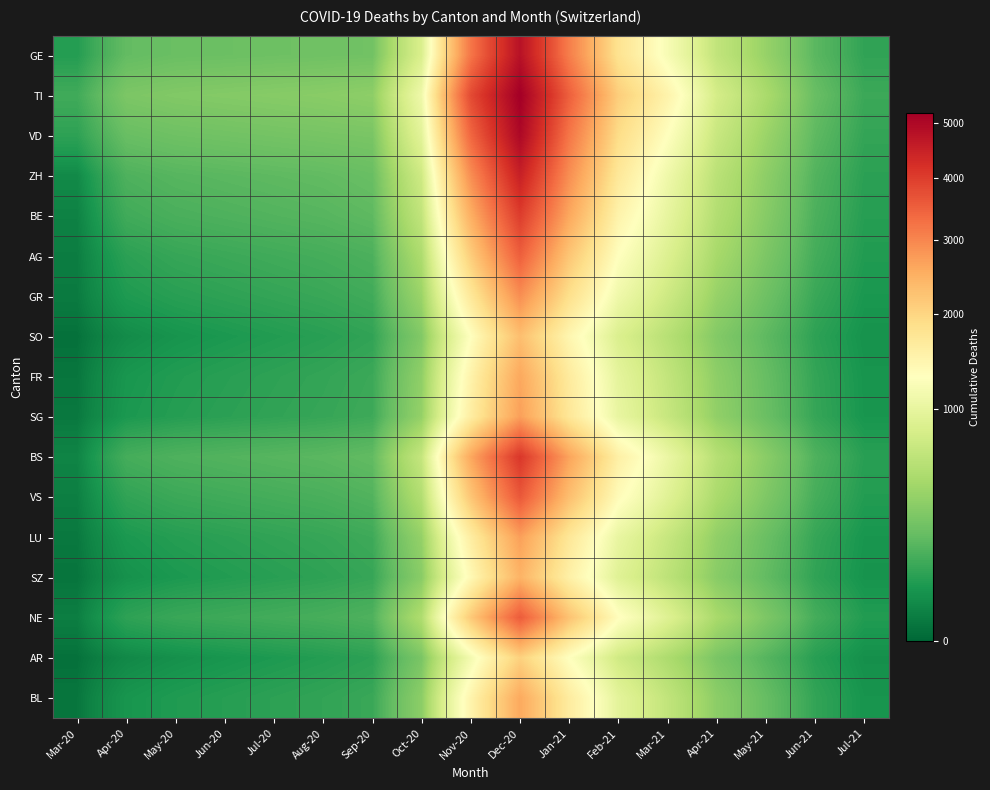

Which has a higher value, Jul-21 or Dec-20?

Dec-20